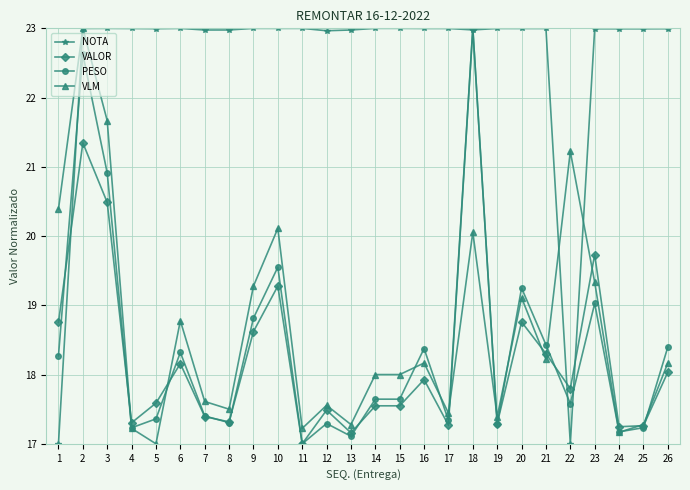

The value of PESO at 10 is 19.6. True or false?

True